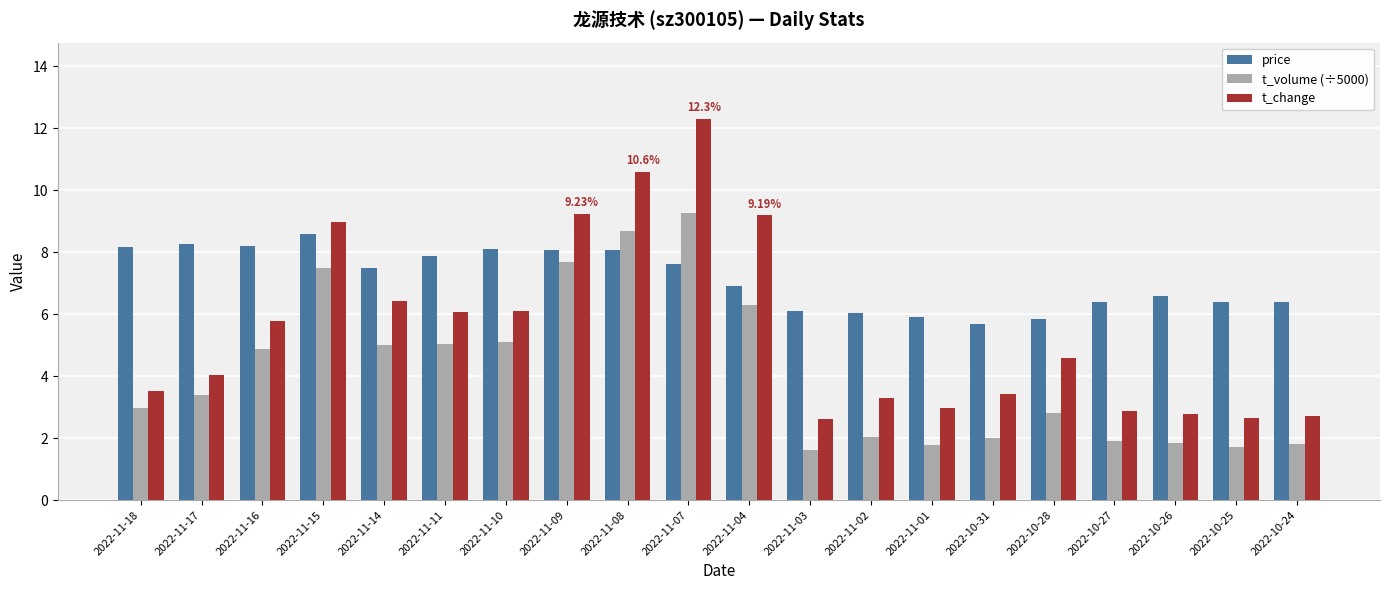

Is it true that t_volume (÷5000) equals 2.6 at 2022-11-02?

False